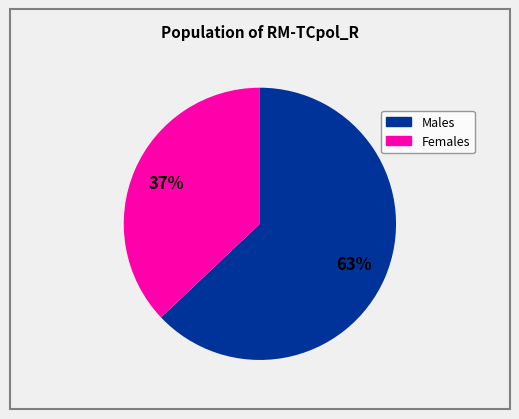

To the nearest percent, what is the difference between the largest and smallest slice percentages?

26%